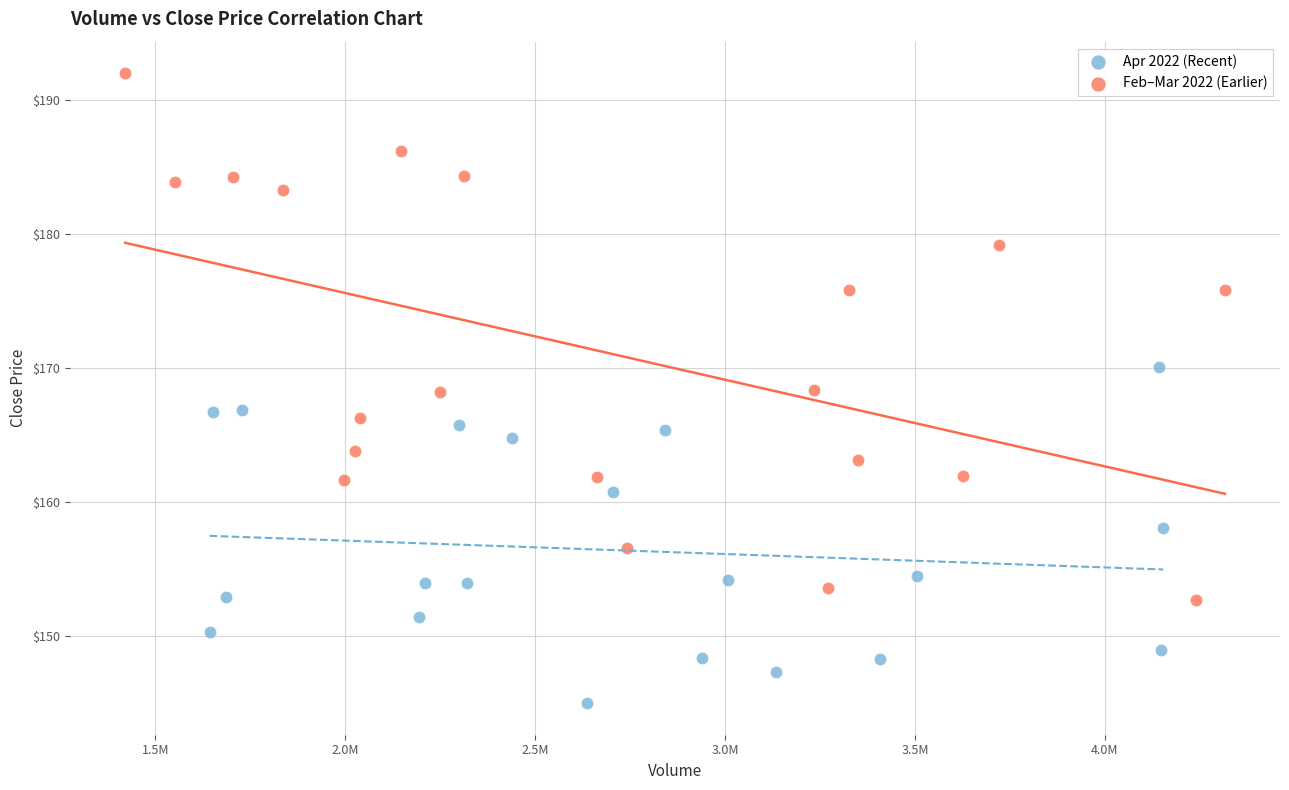

Which series has the widest spread of Y values?

Feb–Mar 2022 (Earlier)